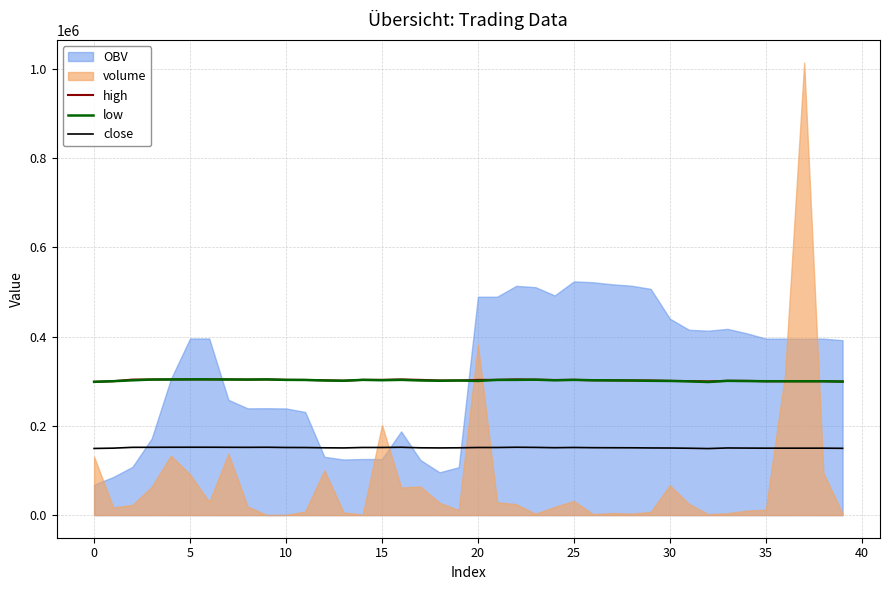

At how many categories does at least one series exceed 286435?

40